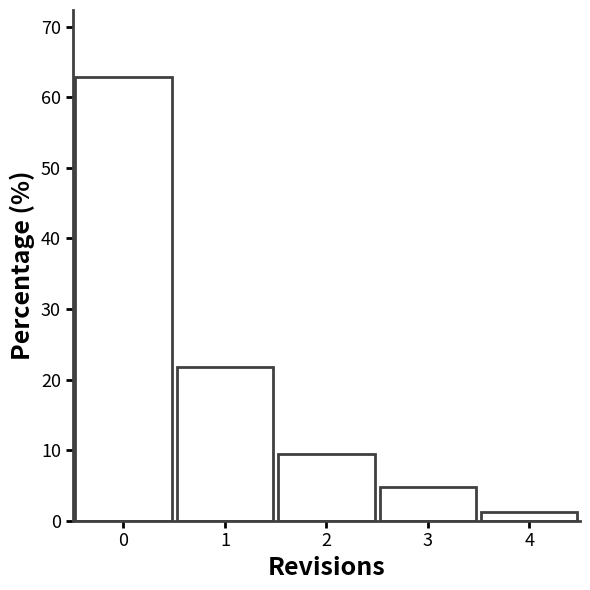

Reading left to right, transcribe this chart: for each bar, give the range it covers on the x-axis and its height. The values are not printed on the chart, so give them approximately, as read against the axis.

-0.5 to 0.5: 63
0.5 to 1.5: 22
1.5 to 2.5: 9
2.5 to 3.5: 5
3.5 to 4.5: 1